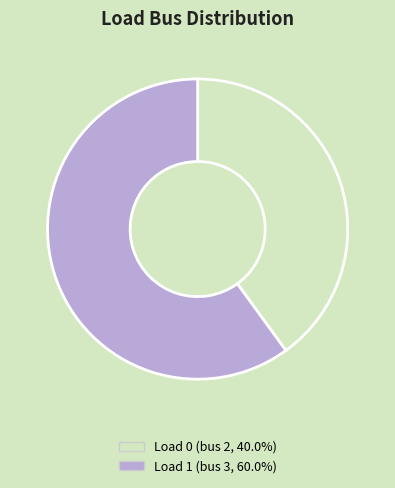

What is the ratio of the value at Load 1 (bus 3, 60.0%) to the value at Load 0 (bus 2, 40.0%)?

1.5